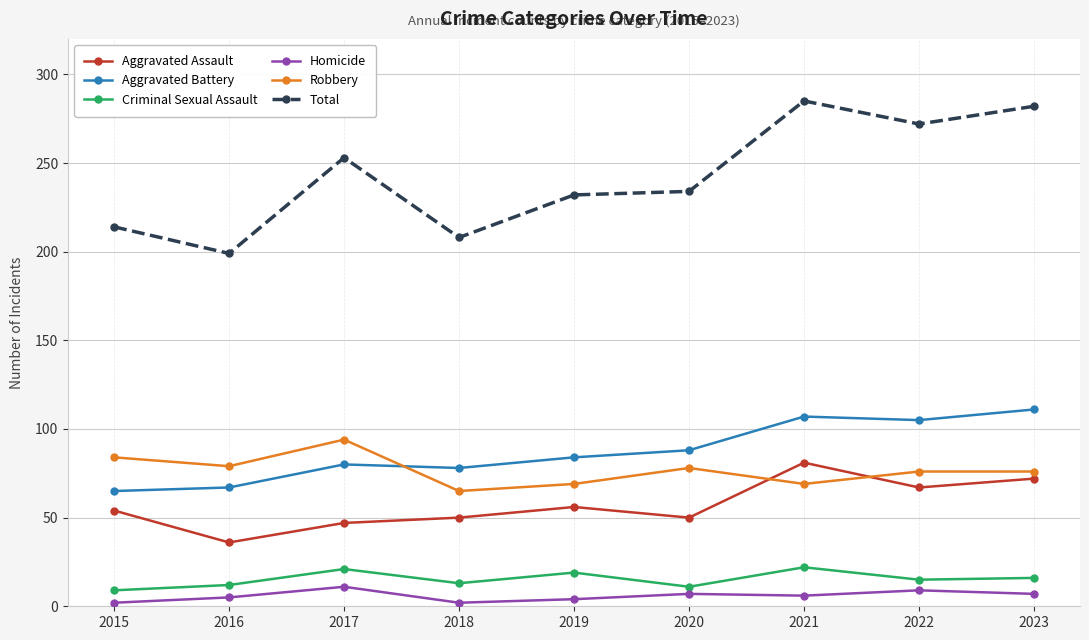

What is the spread (max minus min) of values at 2015?

212